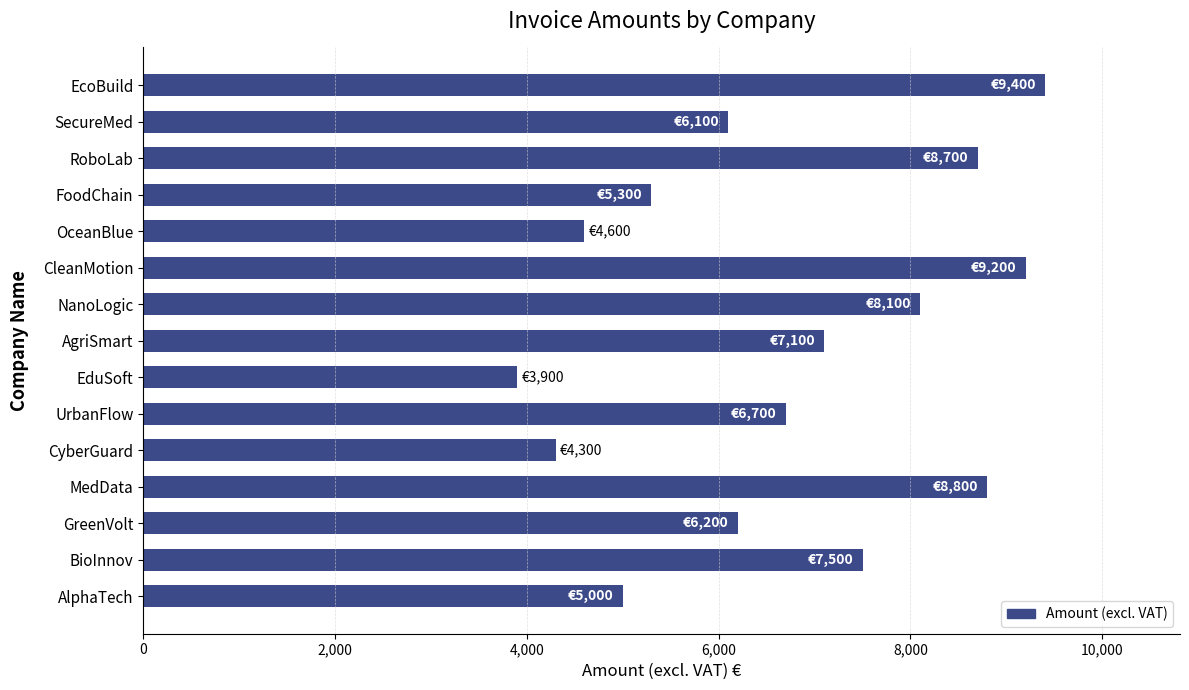

What is the average value?

6727